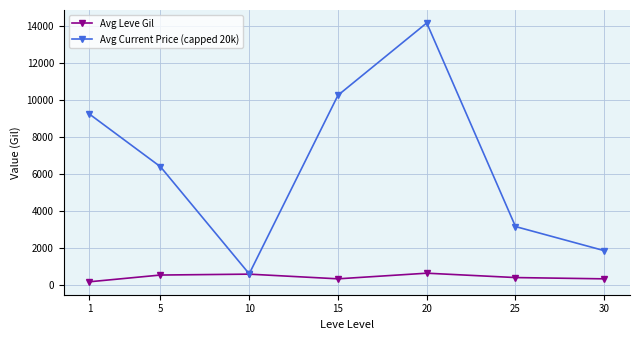

How many lines are shown in the chart?

2